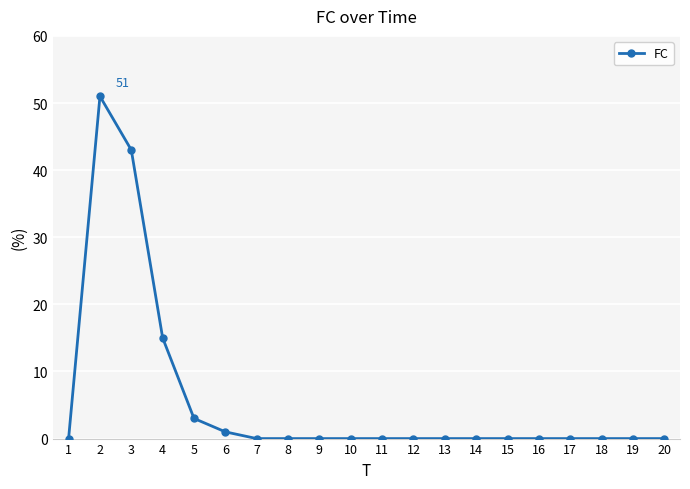

How many categories are shown in the chart?

20